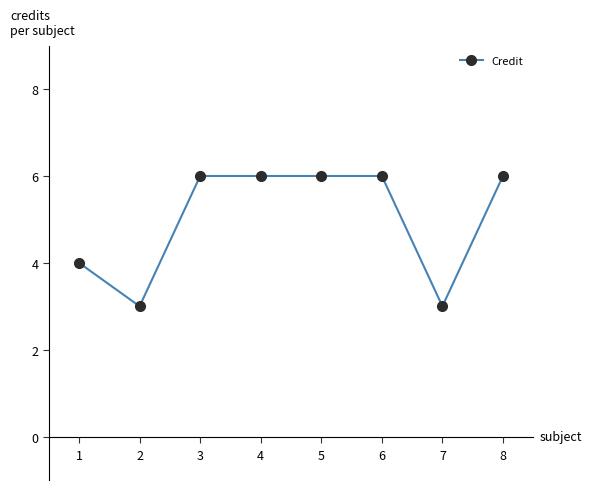

What is the difference between the maximum and minimum values?

3